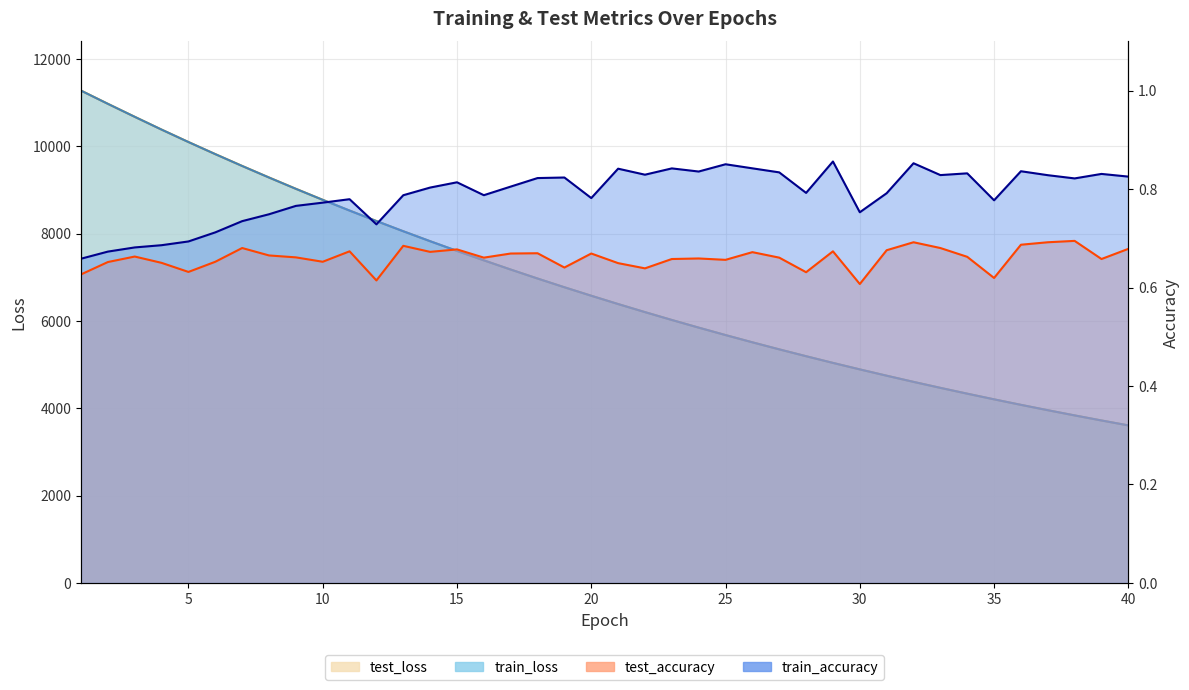

What is the value of the train_accuracy point at the 16th from the left?

0.8